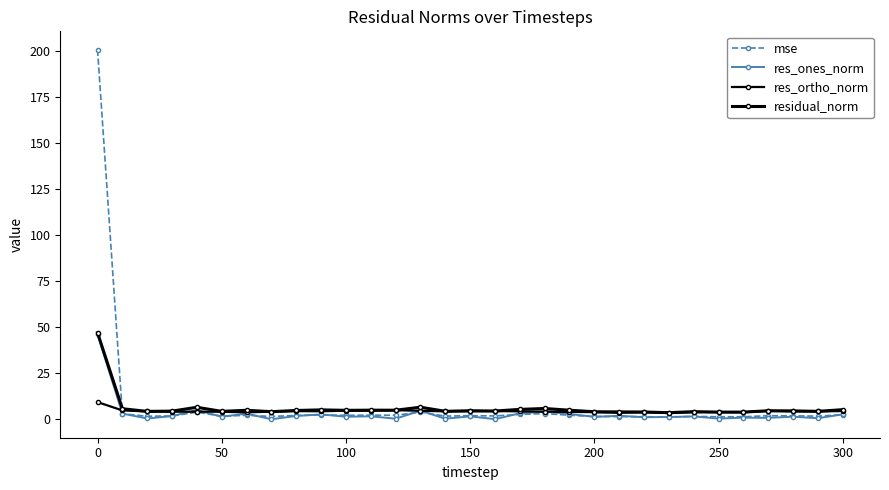

What is the average value of the residual_norm series?

6.1